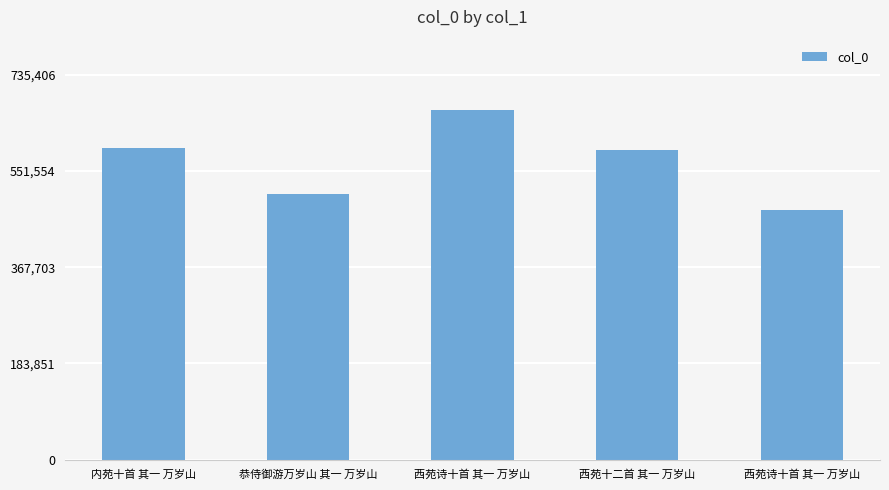

Read the value at 恭侍御游万岁山 其一 万岁山.

506715